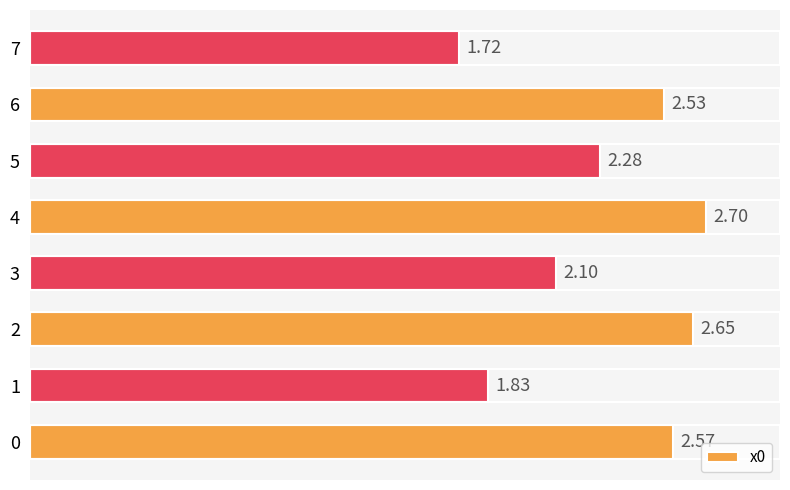

Is it true that the value at 1 is 2.8?

False